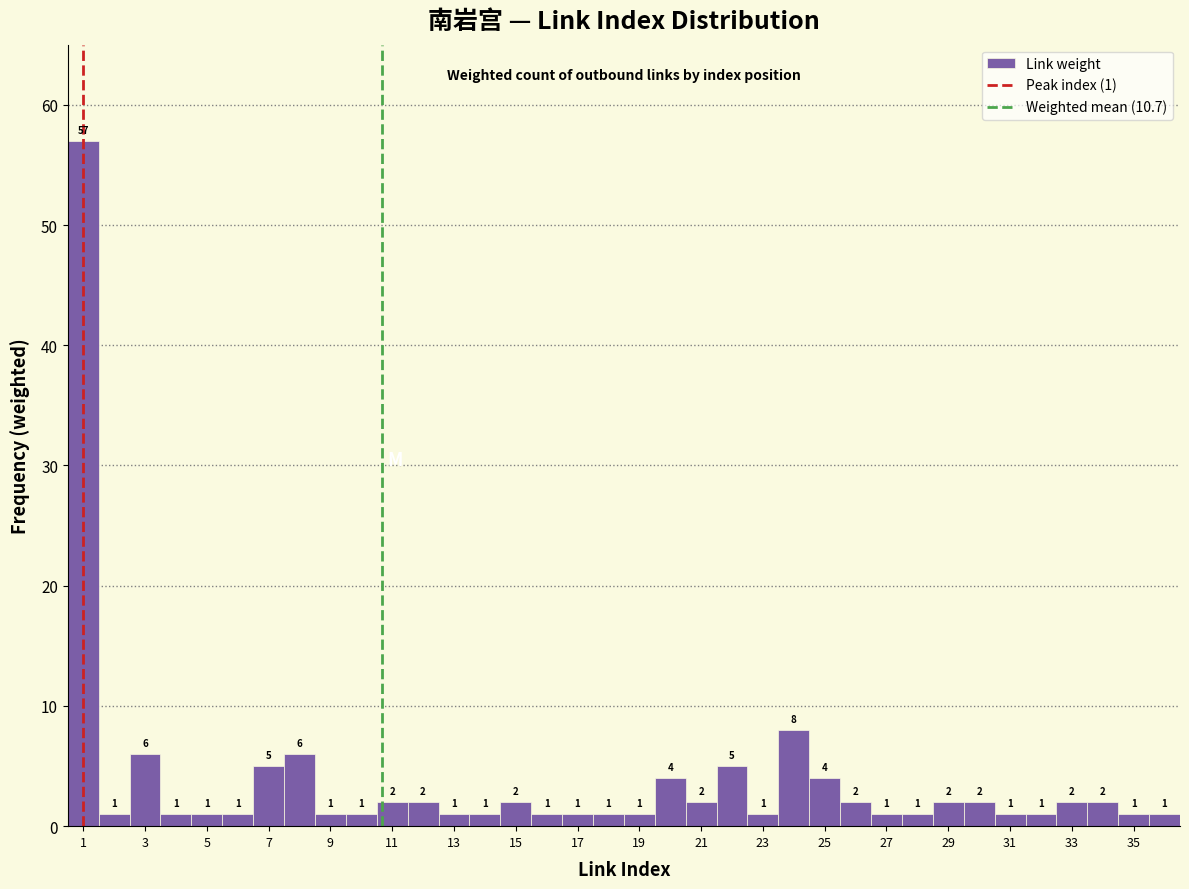

Which range on the x-axis has the tallest bar?

0.5 to 1.5